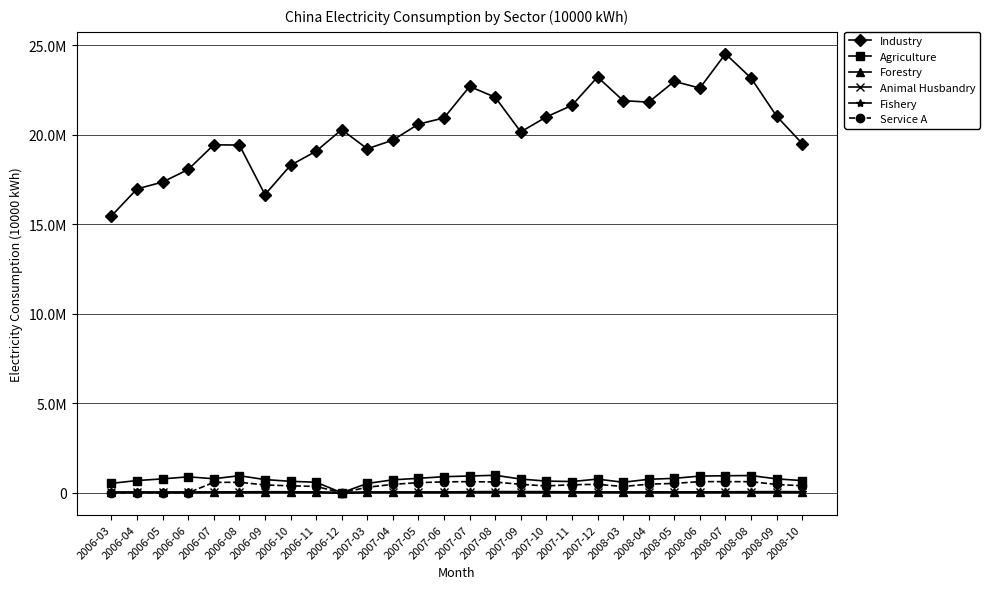

Which series changed the most between 2006-08 and 2008-04?

Industry